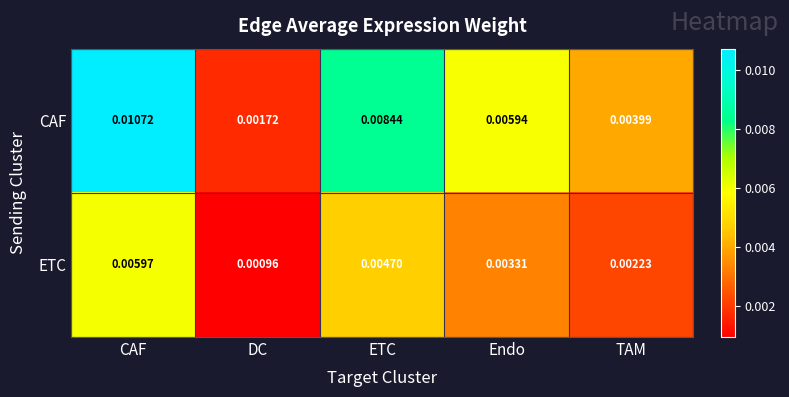

Rank the series by their average value, from highest to lowest.

CAF, ETC